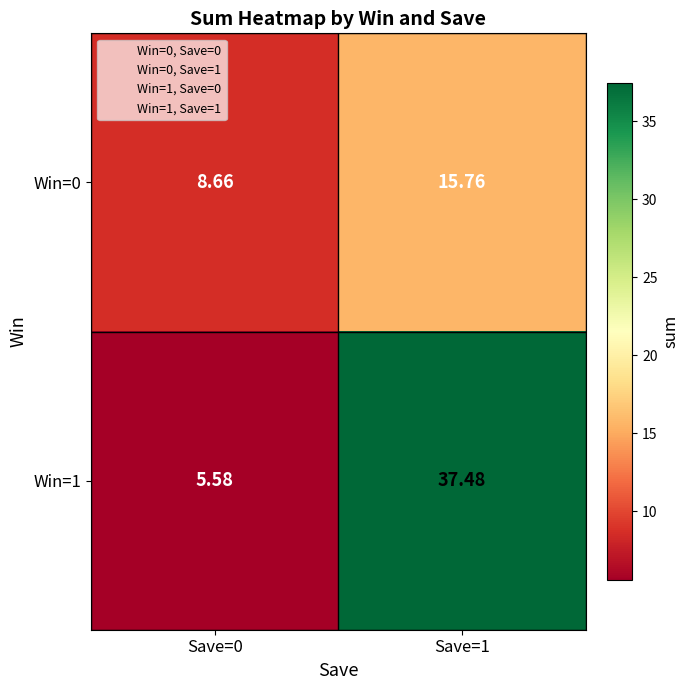

Is the value of Win=0 at Save=1 greater than the value of Win=1 at Save=1?

No